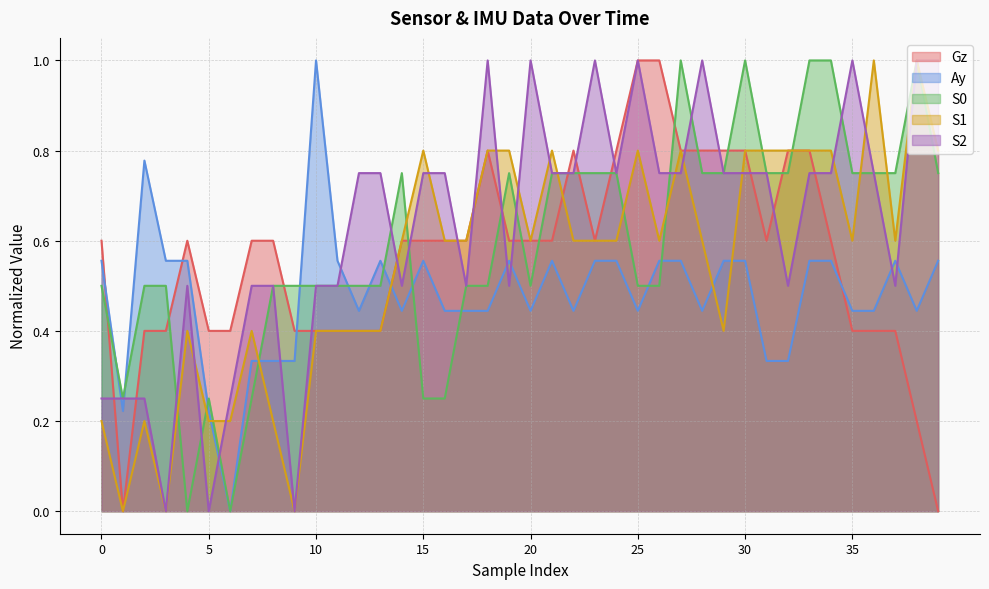

What is the value of the Gz point at the 39th from the left?

0.2